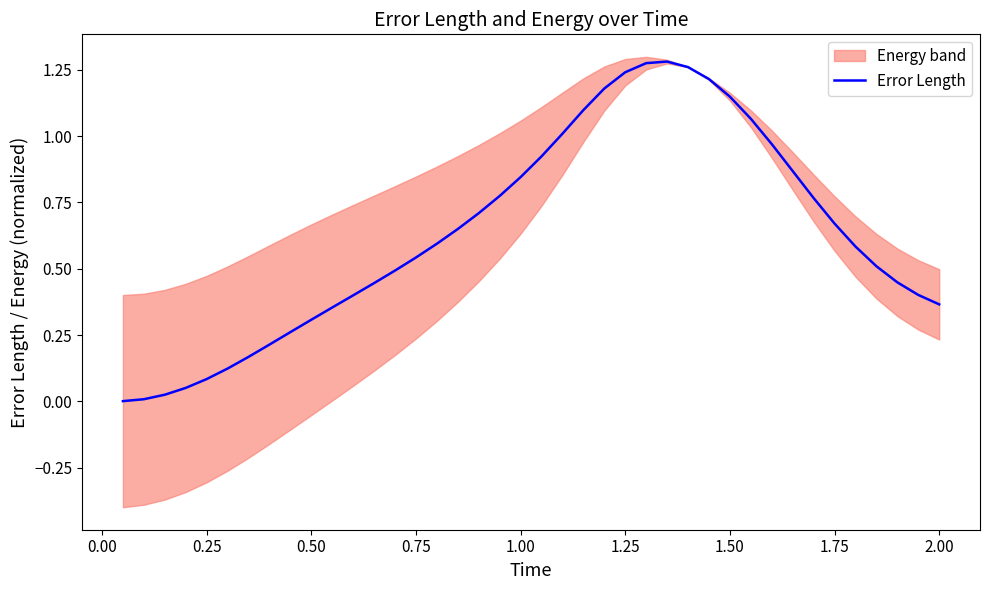

The Error Length series shows 0.2 at 0.50. True or false?

False